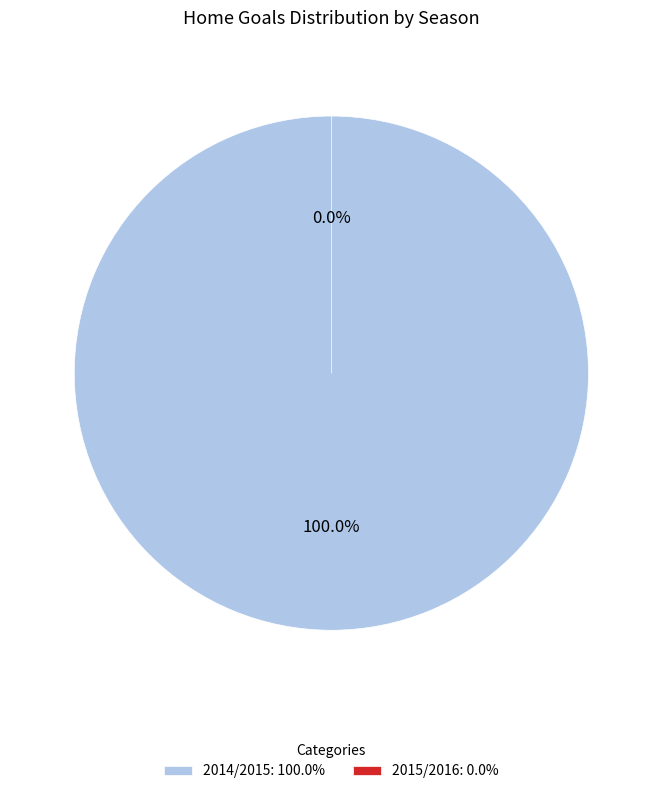

To the nearest percent, what is the combined percentage of 2014/2015 and 2015/2016?

100%